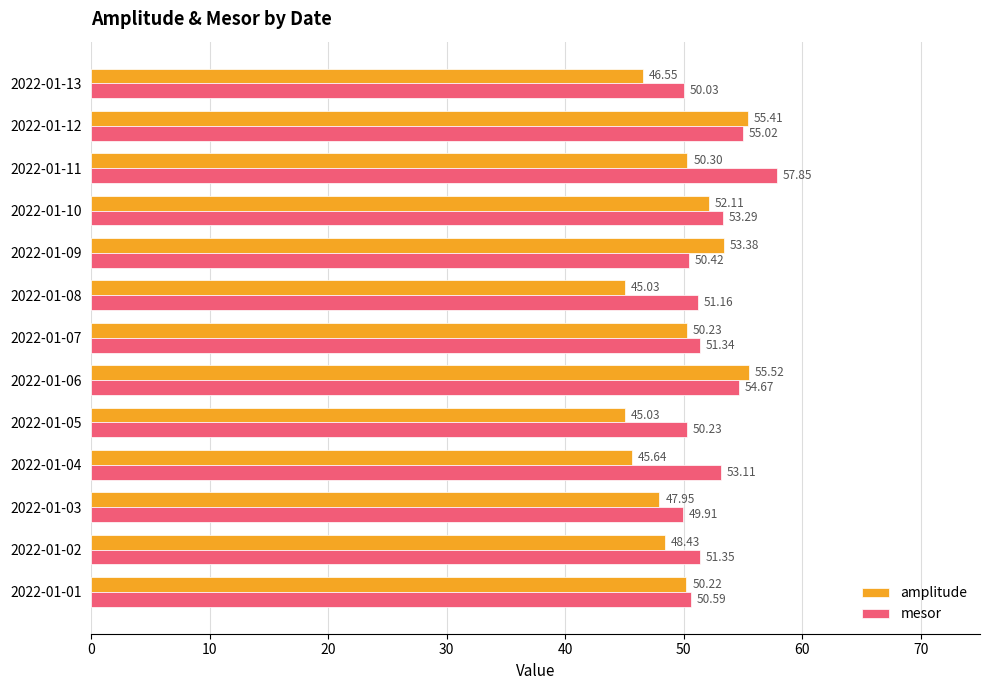

Rank the series by their average value, from lowest to highest.

amplitude, mesor